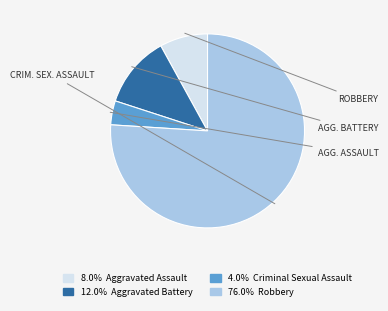

Is there a majority slice in this chart?

Yes